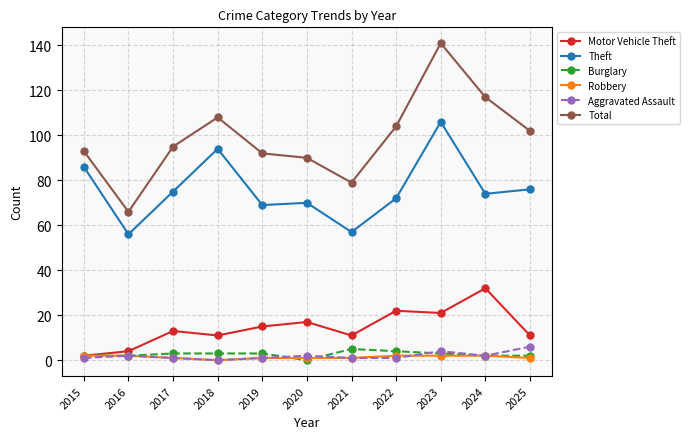

Is it true that Total equals 161 at 2017?

False